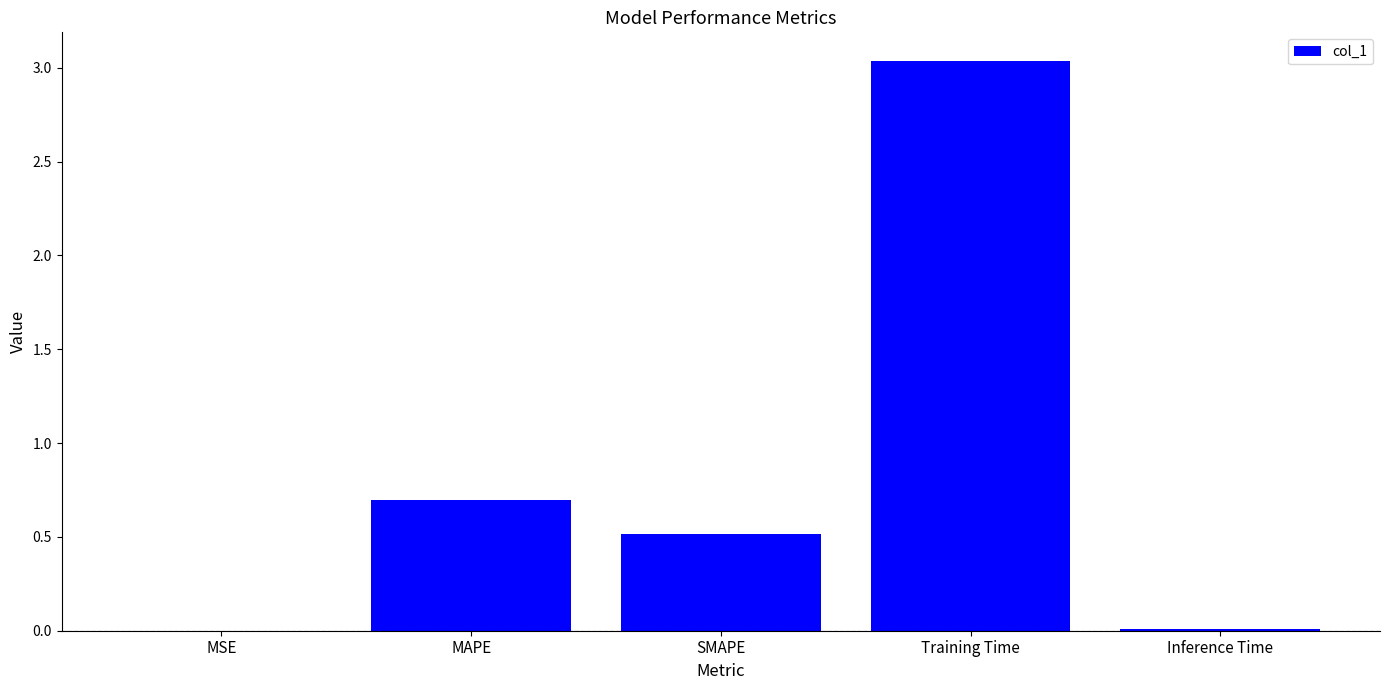

What is the sum of all values?

4.3